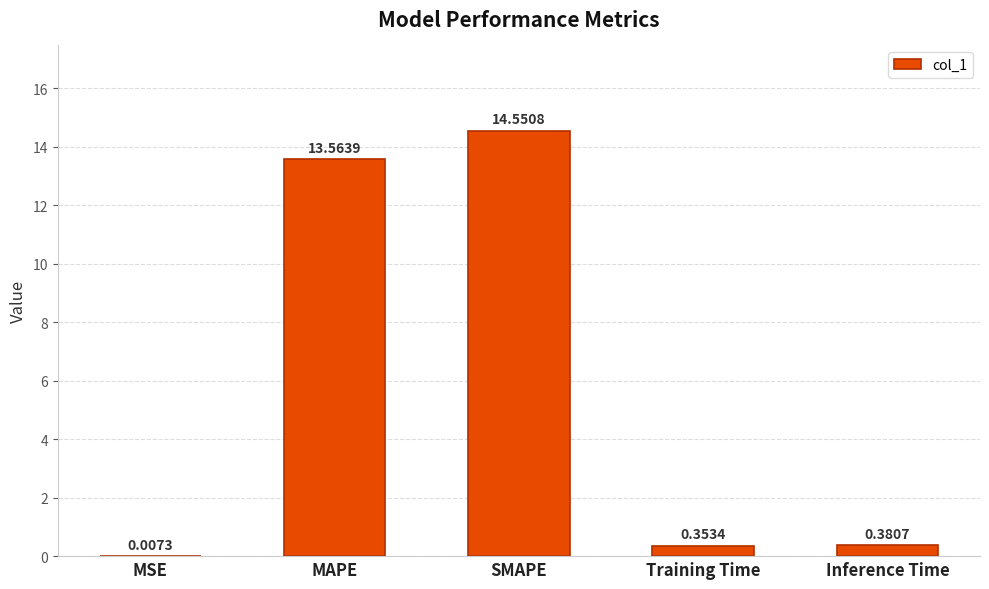

What is the sum of the values at MSE and SMAPE?

14.6